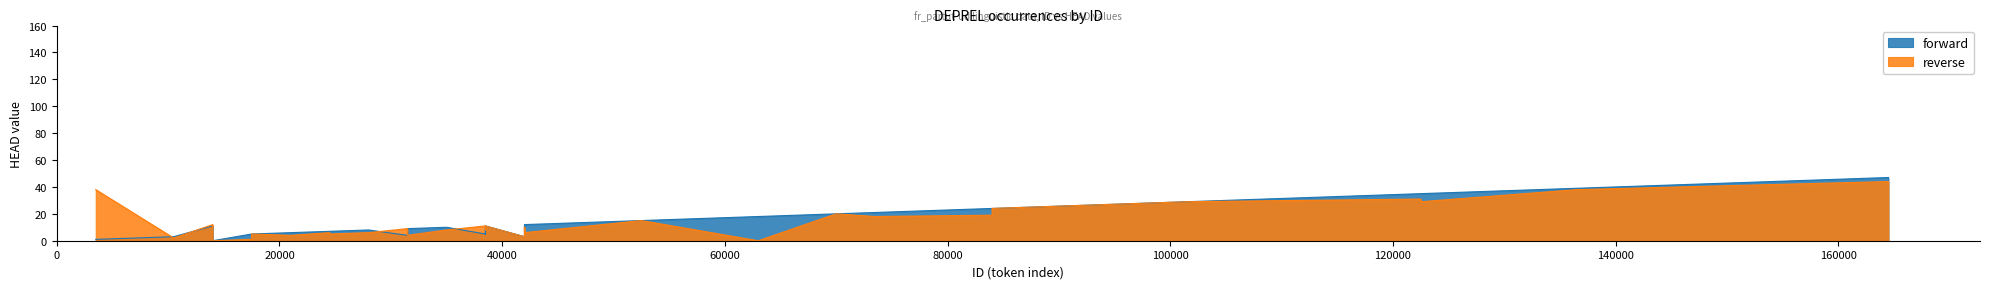

What is the label of the 28th point from the left?

35